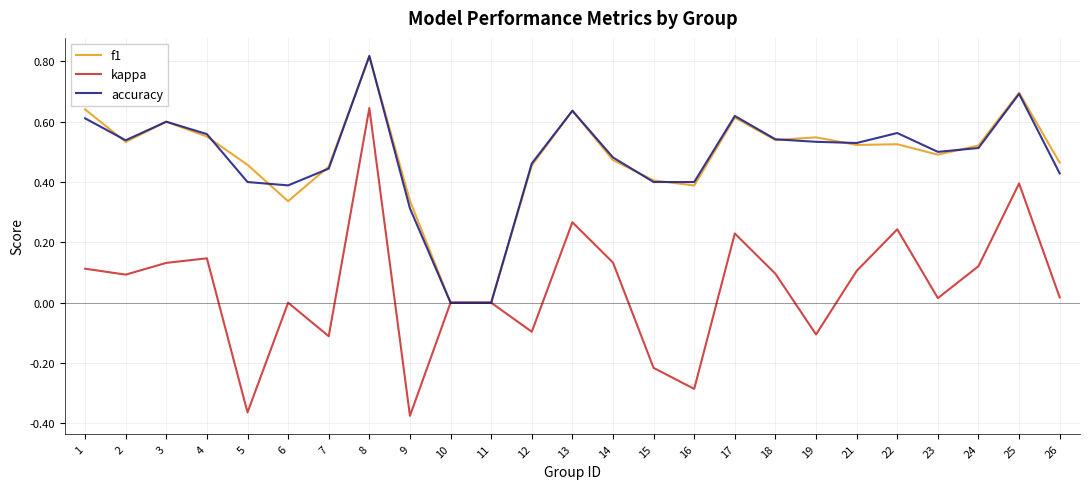

True or false: accuracy has more than 0 points higher than both neighbors.

True